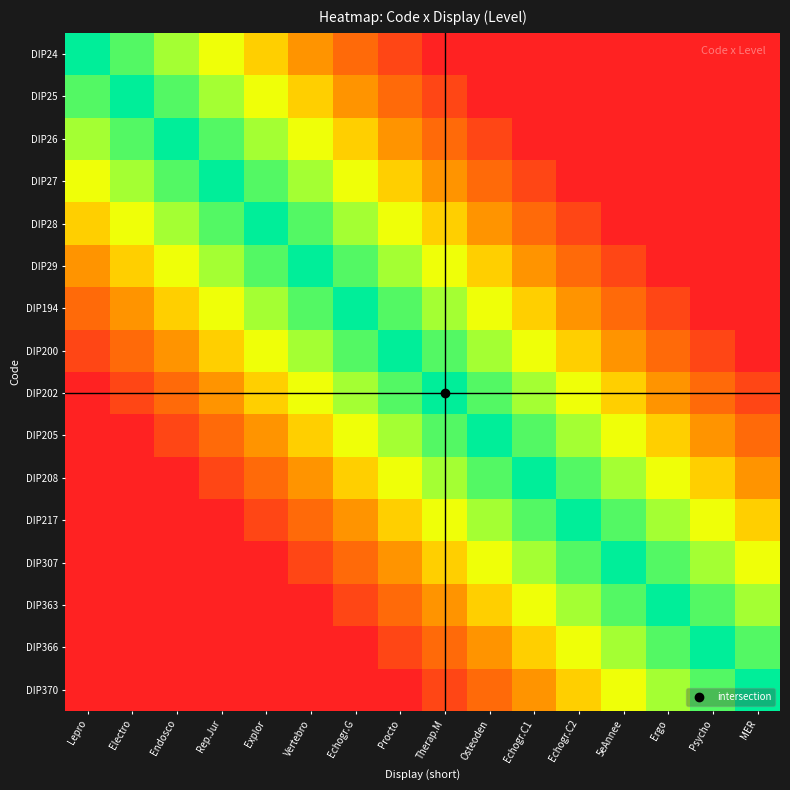

At how many categories does at least one series exceed 0?

16